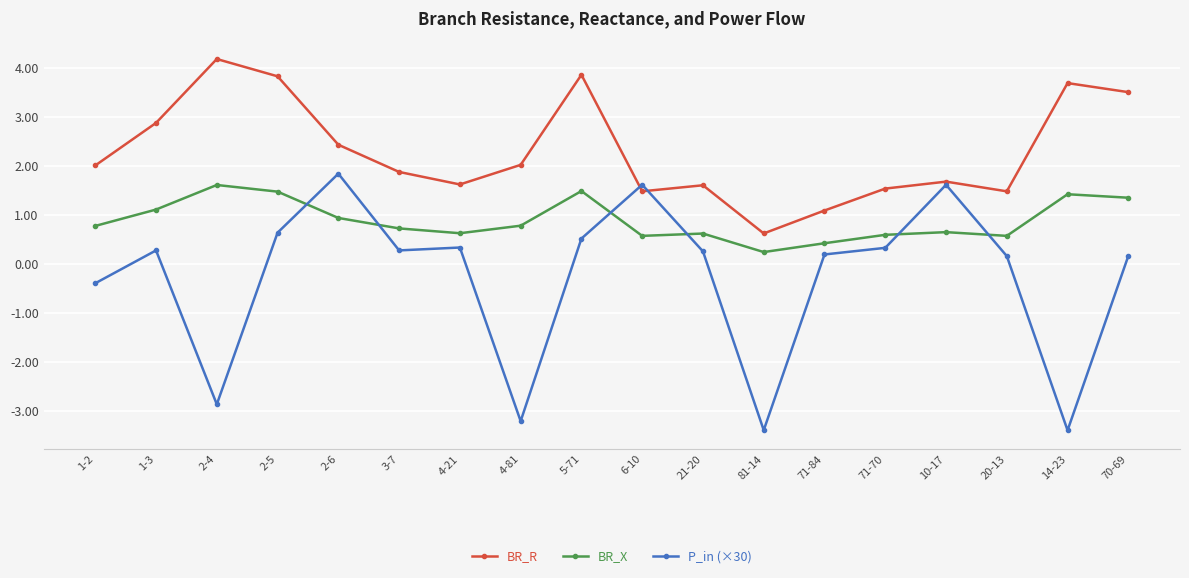

Which category has the lowest value in the BR_X series?

81-14